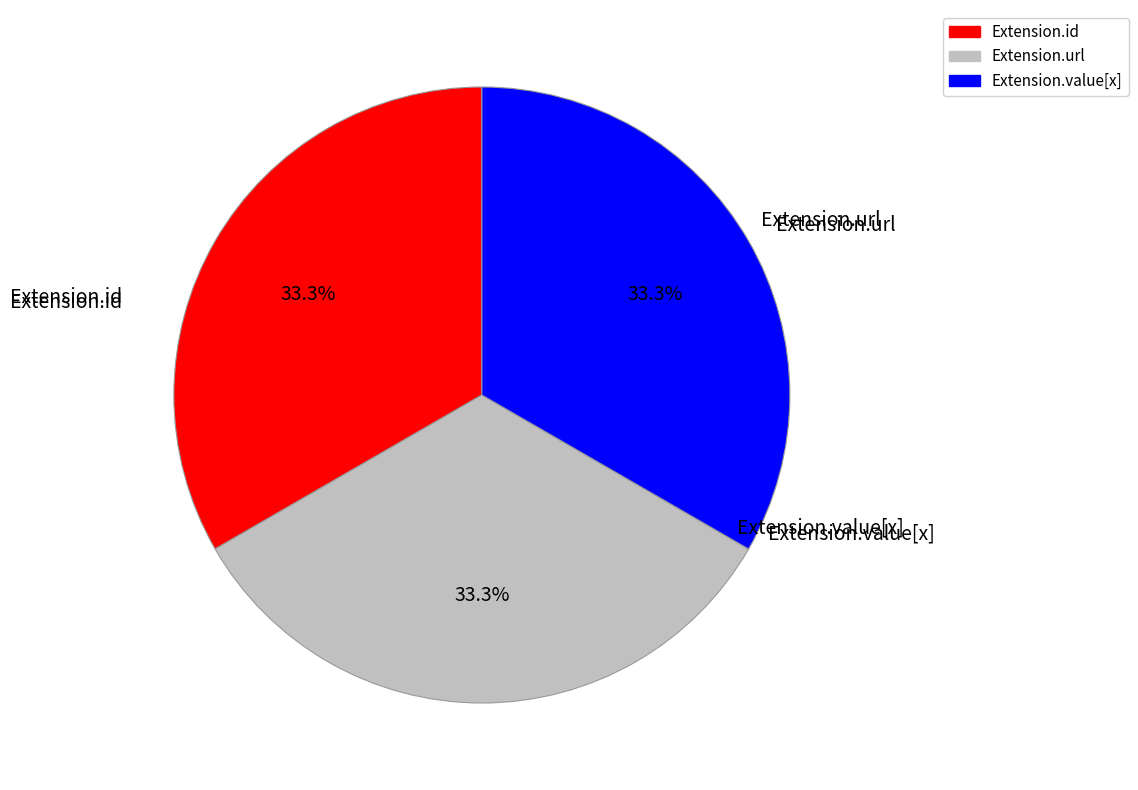

Approximately how many times larger is the value at Extension.value[x] compared to Extension.url?

1.0